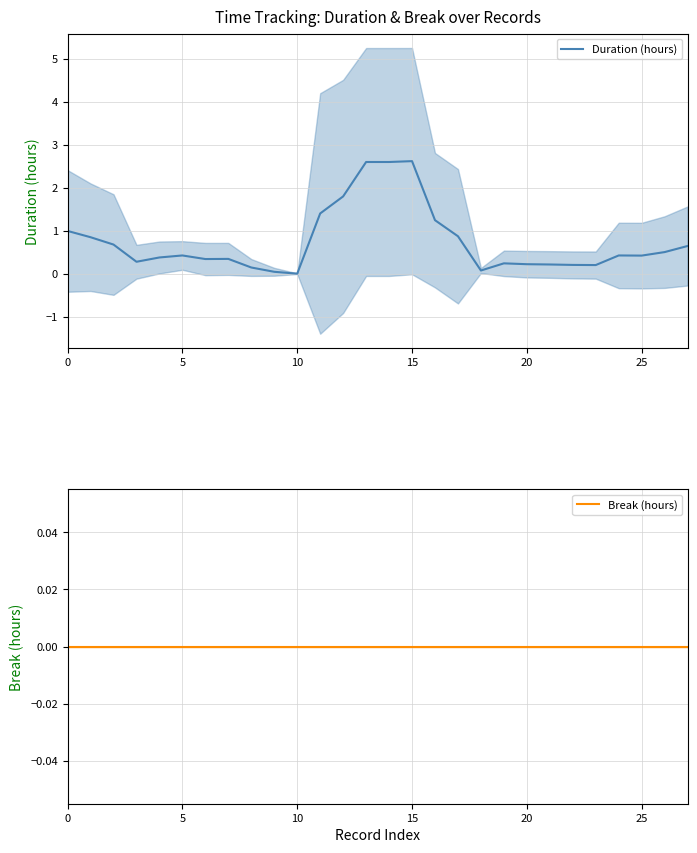

The Break (hours) series shows 0.0 at 19. True or false?

True